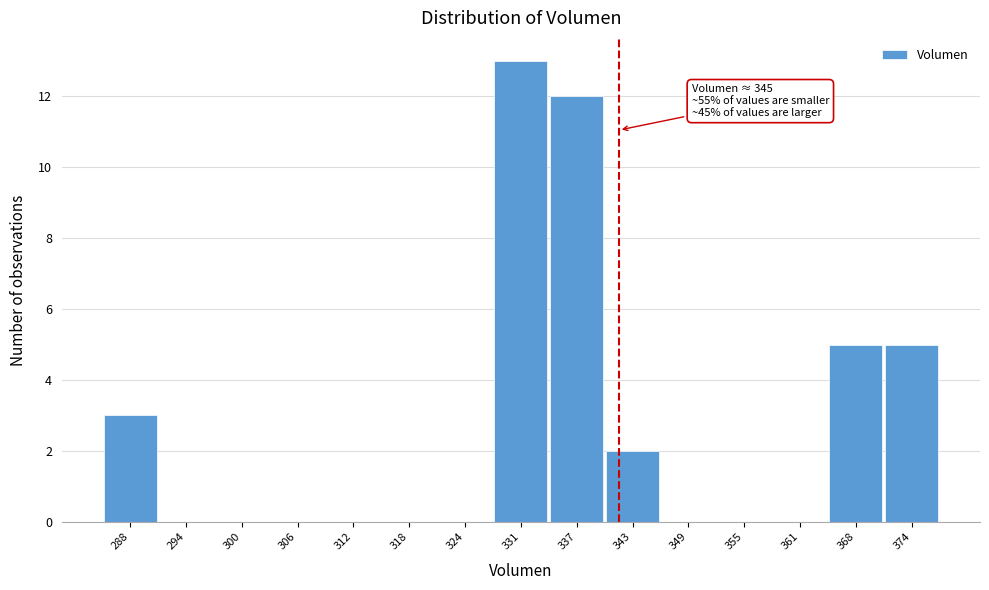

Reading left to right, list all the values displayed in this chart.

288=3	294=0	300=0	306=0	312=0	318=0	324=0	331=13	337=12	343=2	349=0	355=0	361=0	368=5	374=5